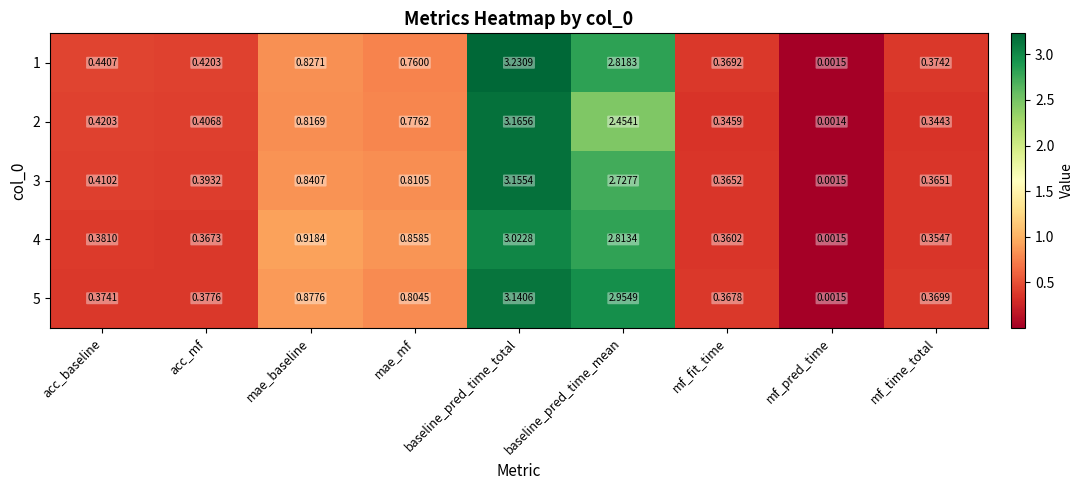

Which label corresponds to the largest value in the chart?

baseline_pred_time_total